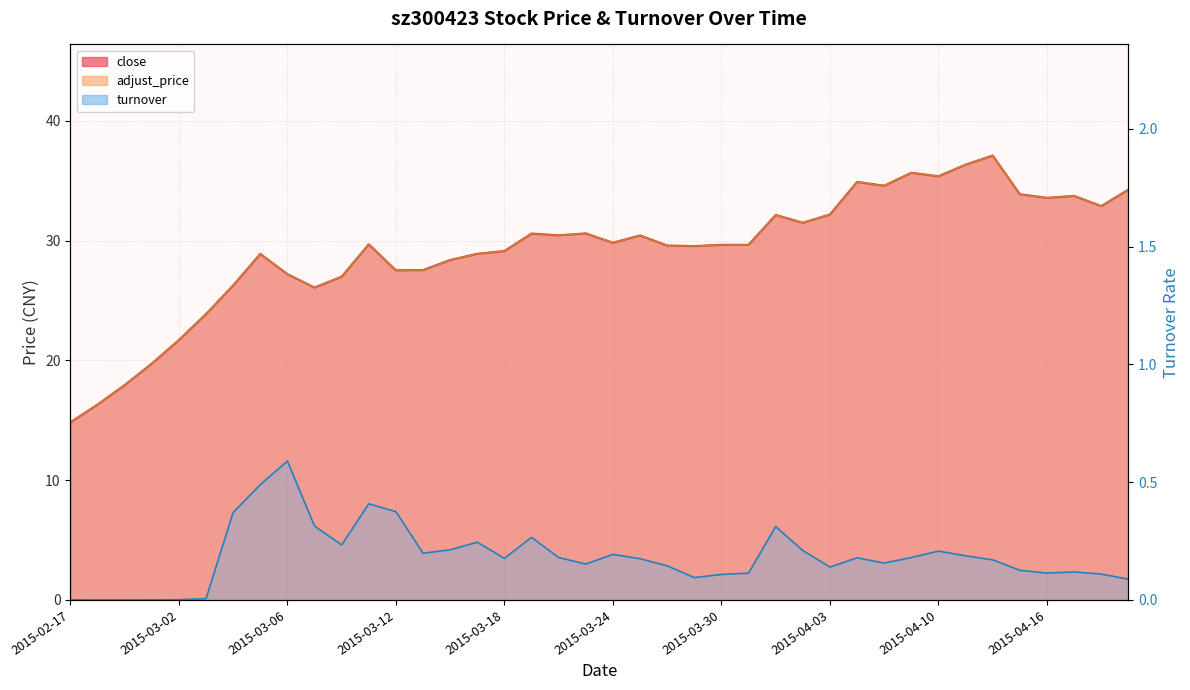

Read the close value at 2015-03-09.

26.1